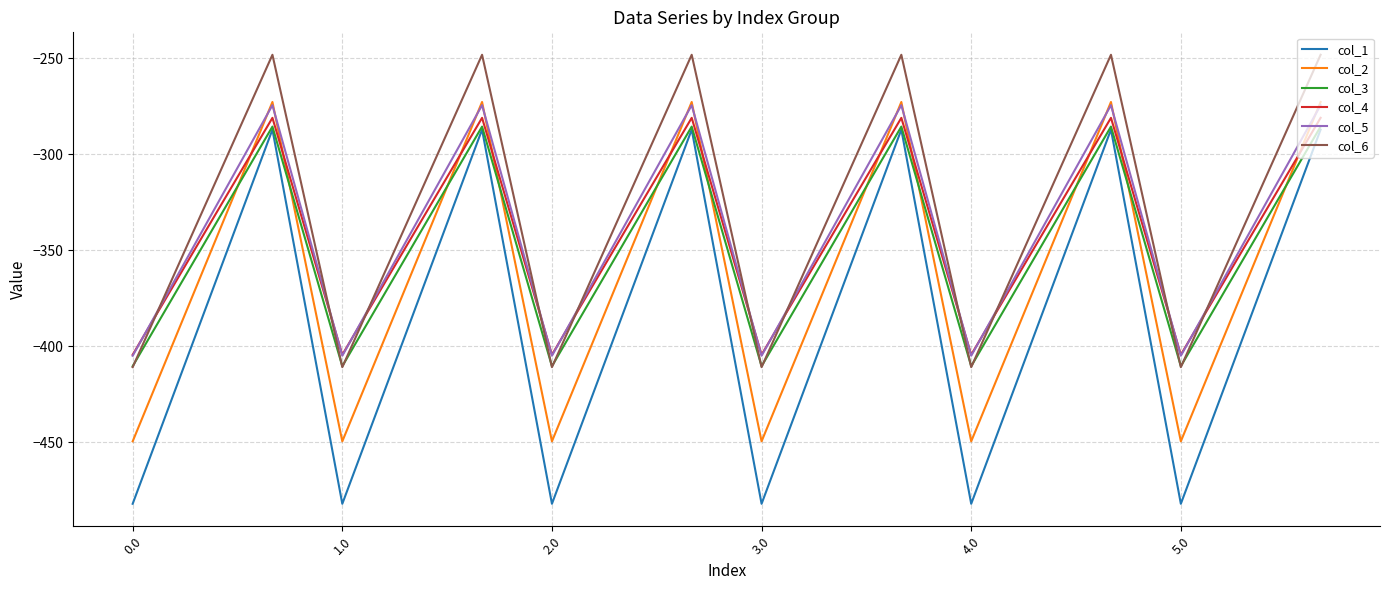

Which series has the largest range (max minus min)?

col_1